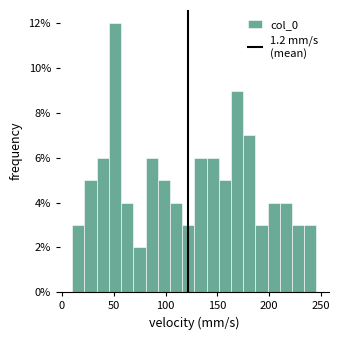

Around what value on the x-axis is the tallest bar? Give the approximate position of its centre, as read against the axis.

50